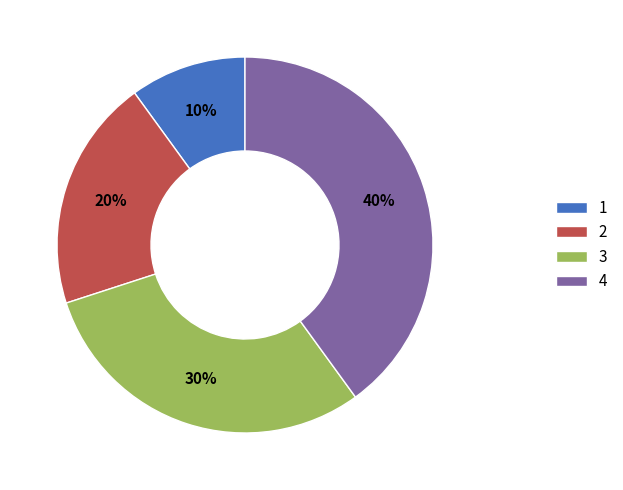

To the nearest percent, what is the average slice percentage?

25%